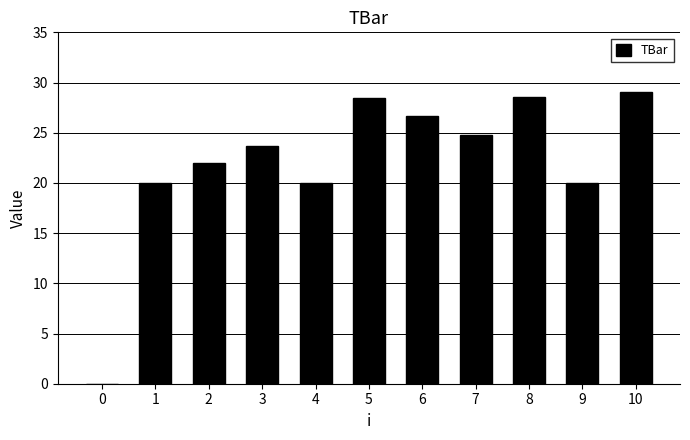

True or false: the data shows 12.4 at 0.

False